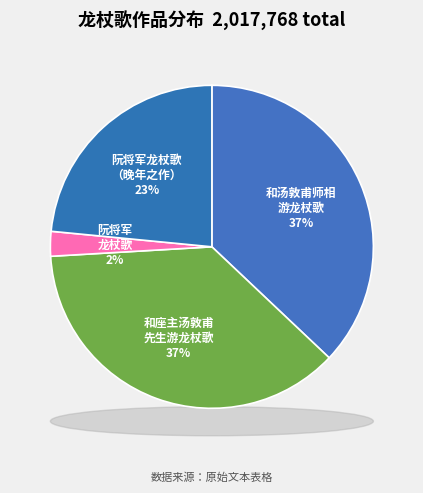

To the nearest percent, what is the combined percentage of 和汤敦甫师相游龙杖歌 and 和座主汤敦甫先生游龙杖歌?

74%